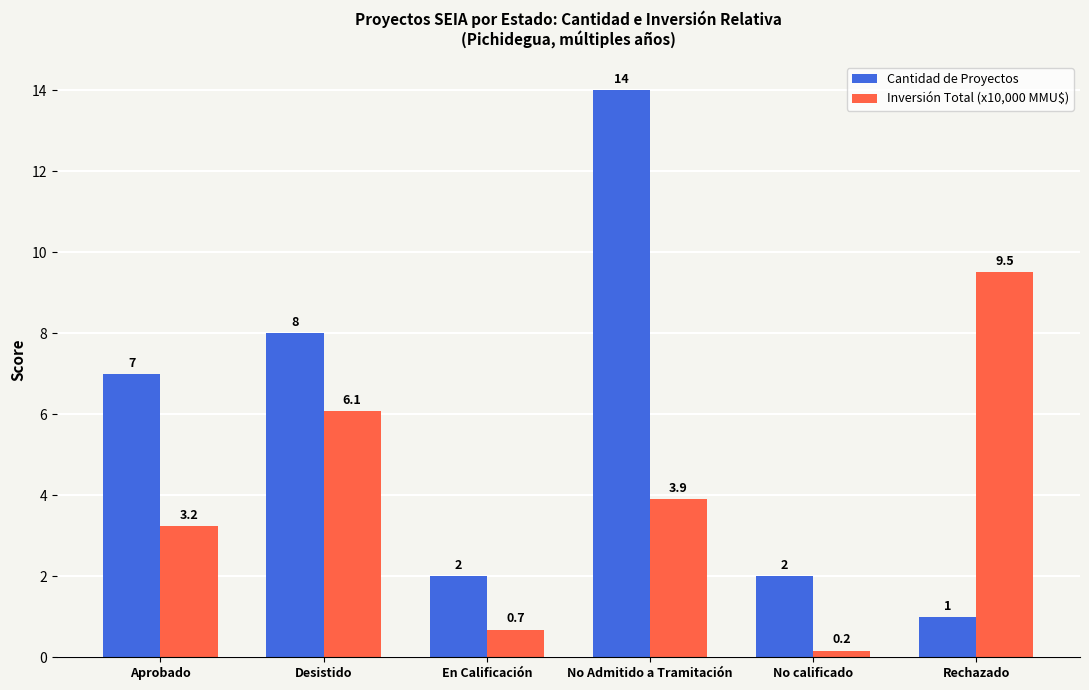

What is the total value across all series at Aprobado?

10.2